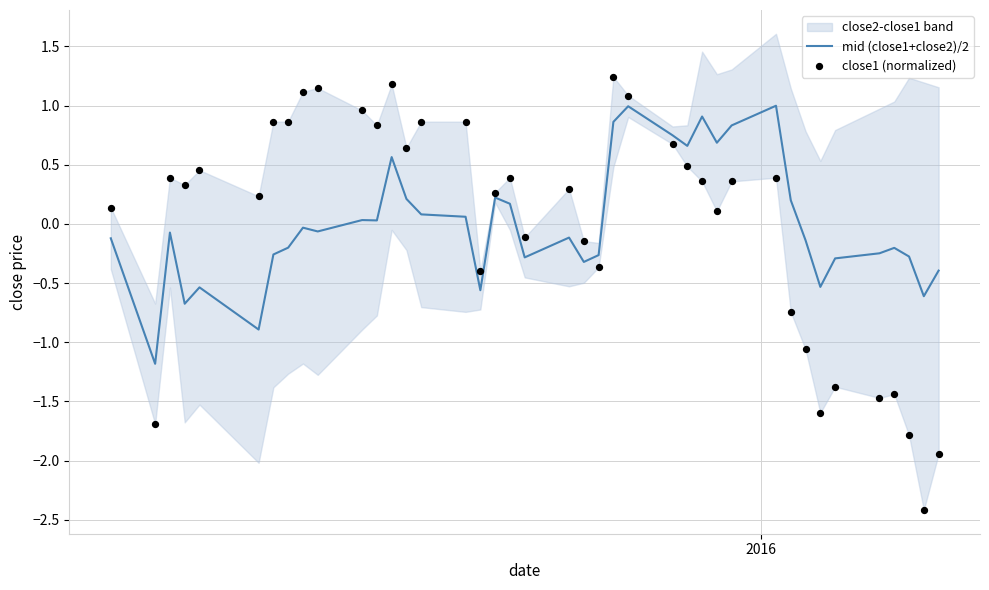

Which series has the widest spread of Y values?

close1 (normalized)